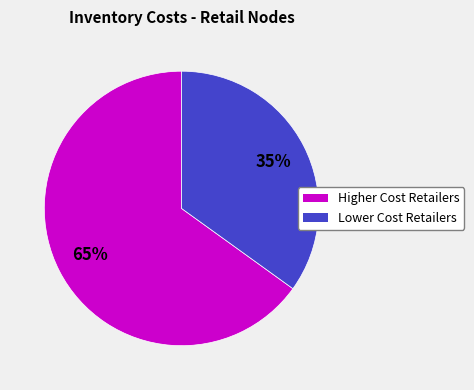

Is it true that Higher Cost Retailers is 56% of the pie?

False